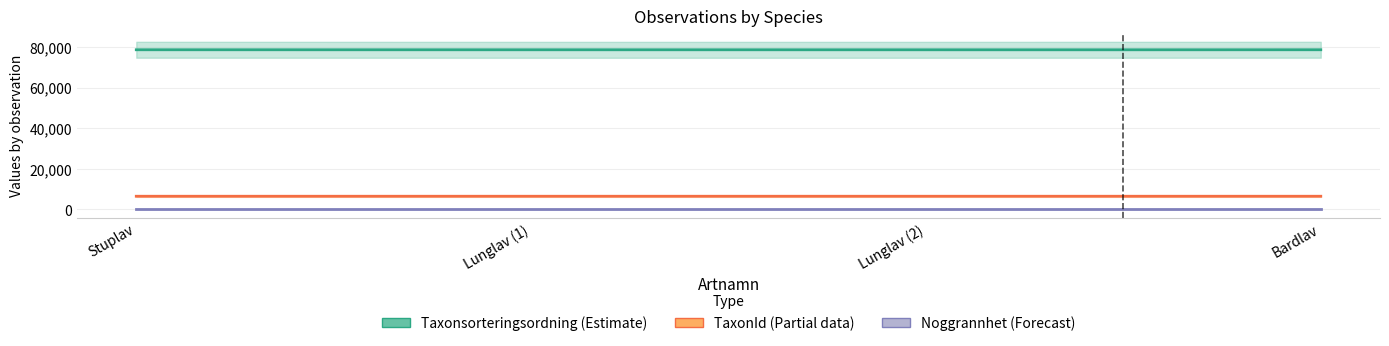

What is the value of the Noggrannhet point at the 3rd from the left?

10